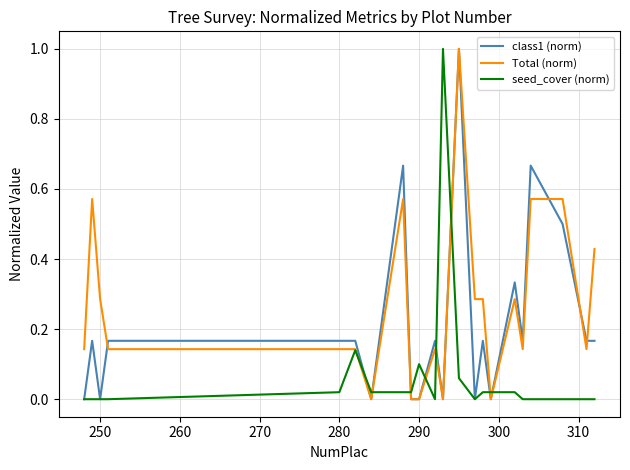

Rank the series by their average value, from highest to lowest.

Total (norm), class1 (norm), seed_cover (norm)